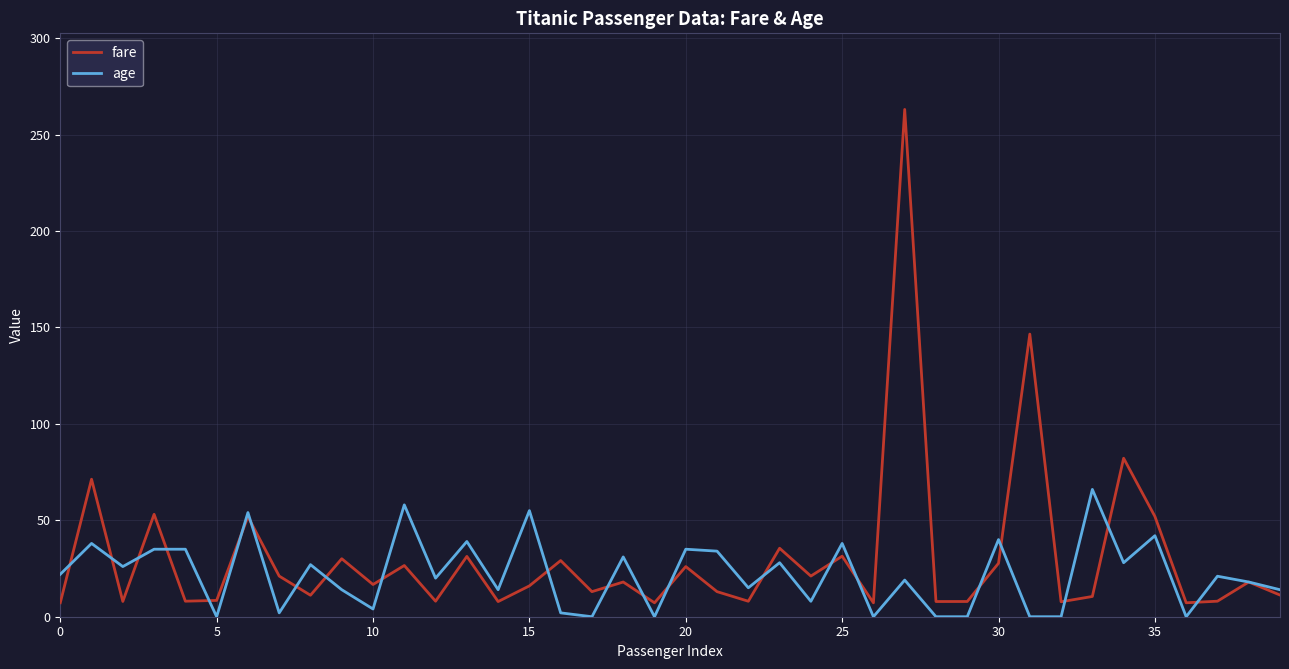

Rank the series by their maximum value, from highest to lowest.

fare, age